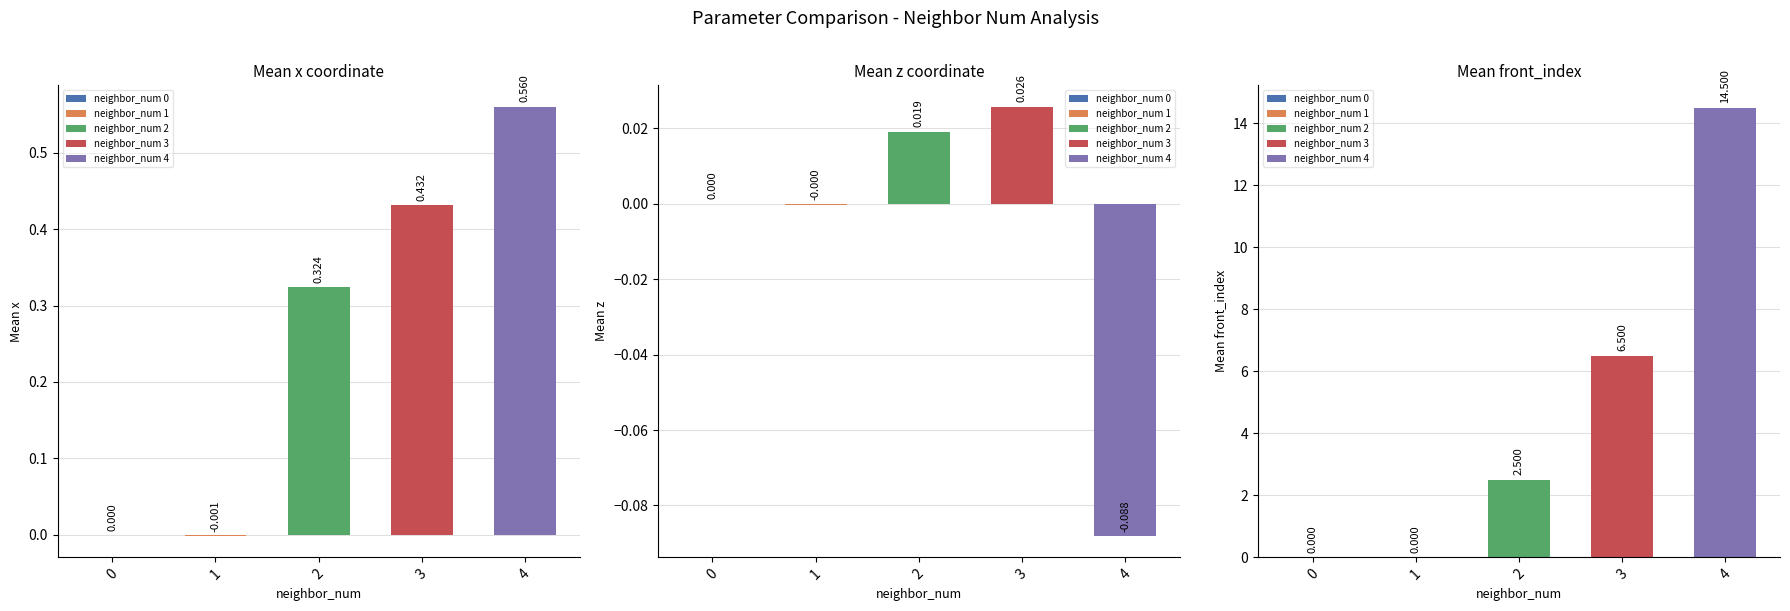

True or false: mean_front has a value of 0.0 at mean_x.

True